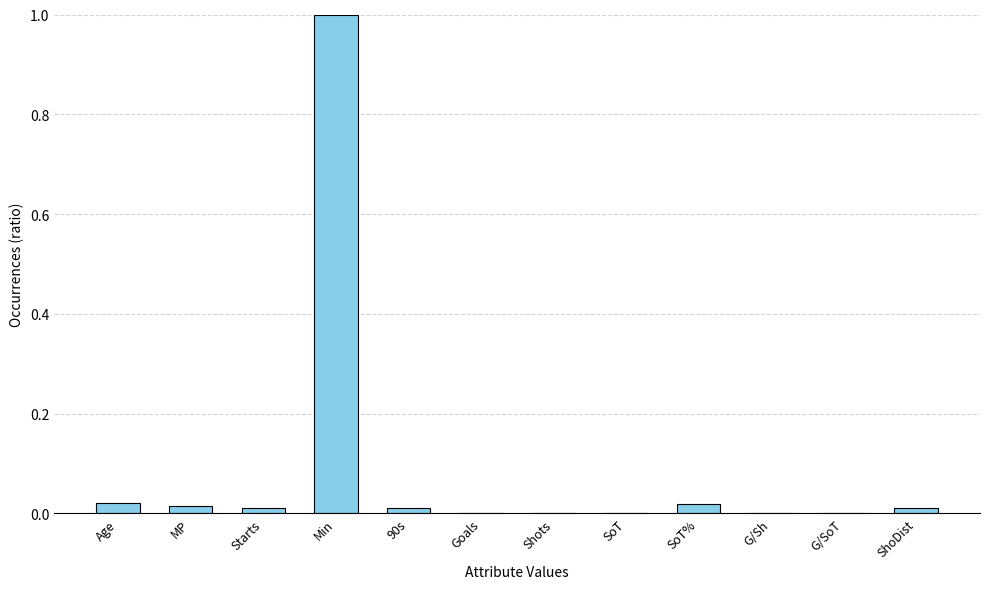

What is the average value?

0.1